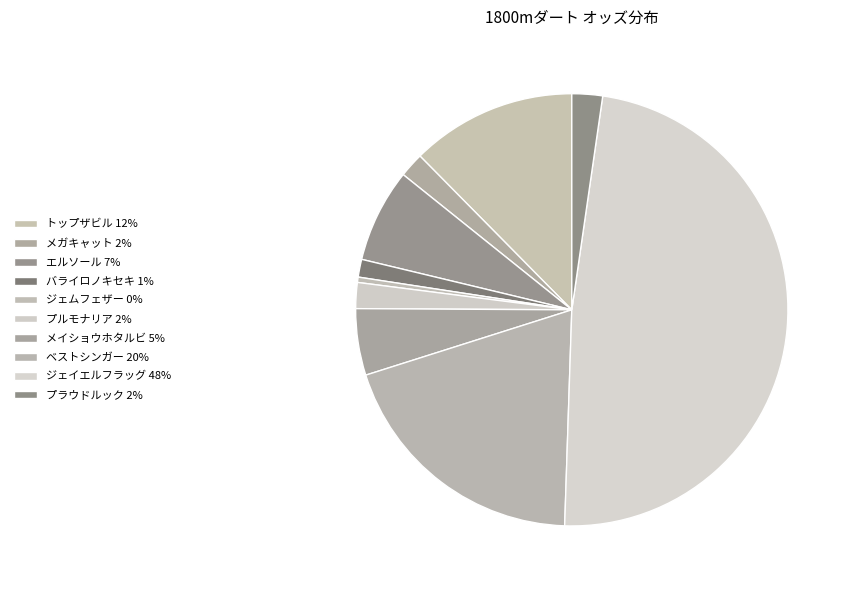

How many slices are in this pie chart?

10